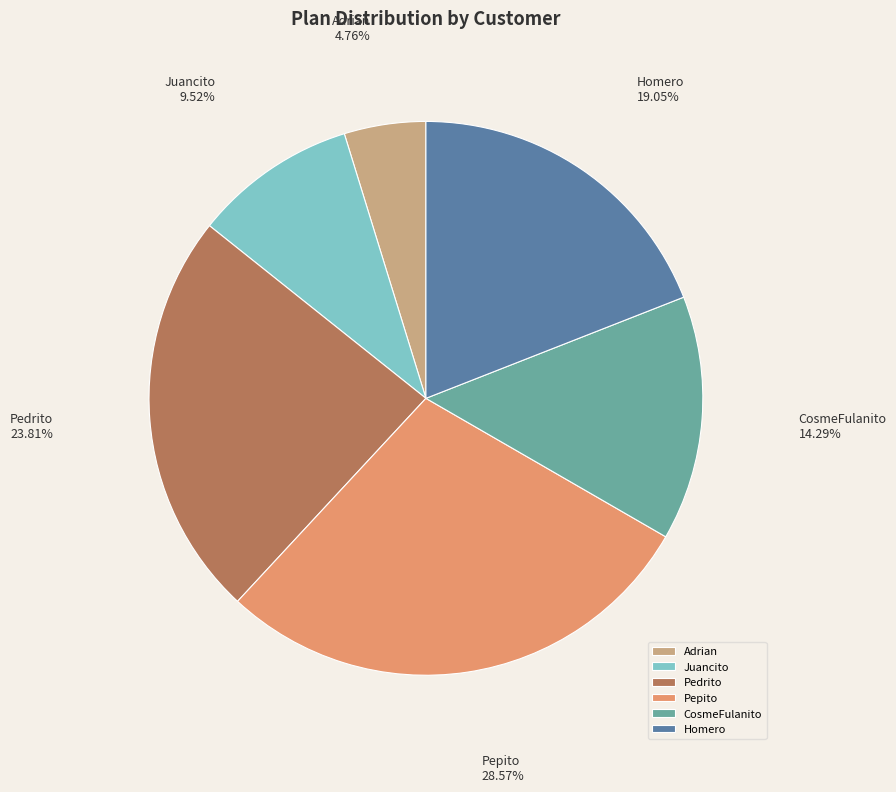

What is the smallest slice in the pie chart?

Adrian